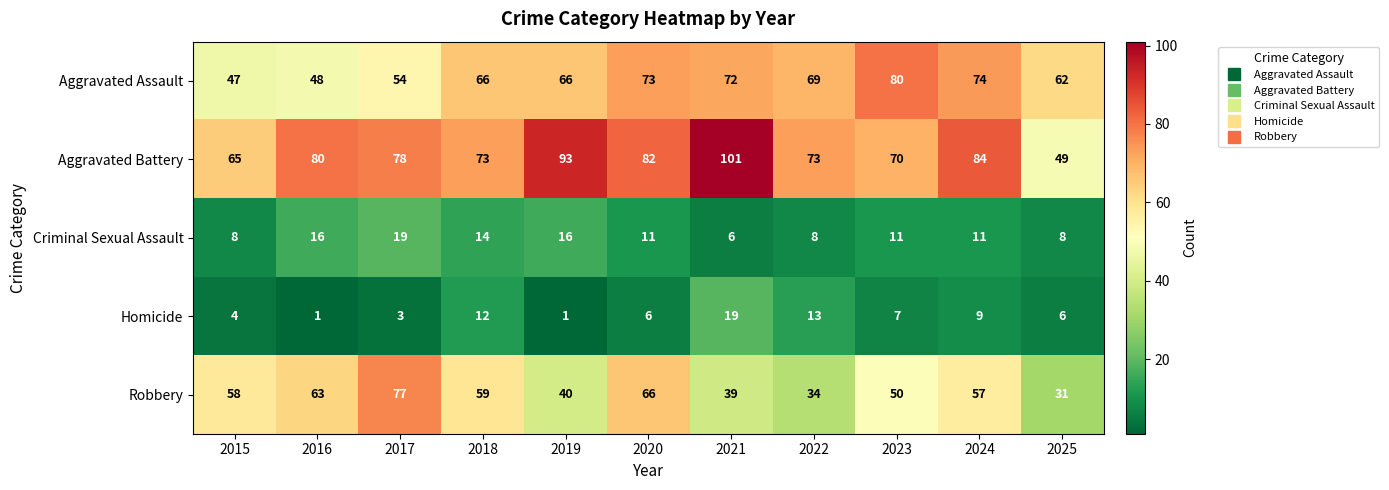

At 2016, list the series in order from smallest to largest.

Homicide, Criminal Sexual Assault, Aggravated Assault, Robbery, Aggravated Battery